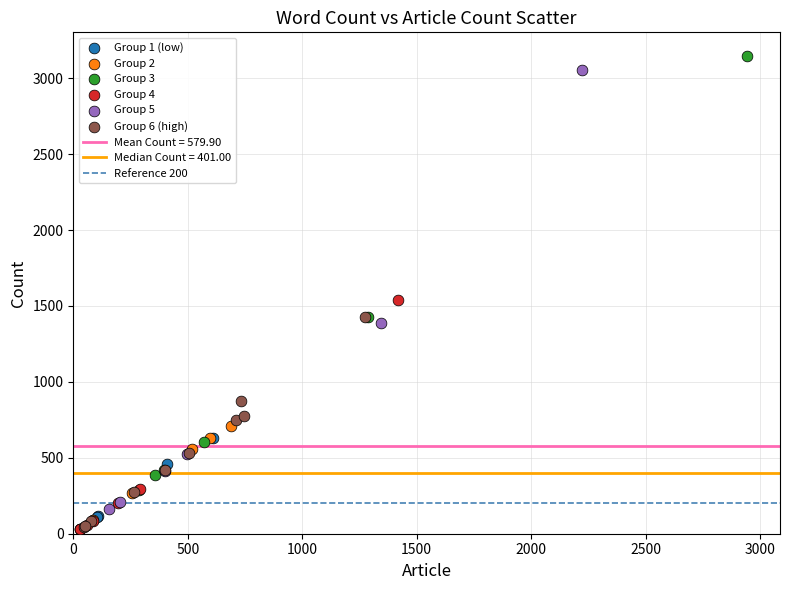

Which series reaches the maximum Y coordinate?

Group 3